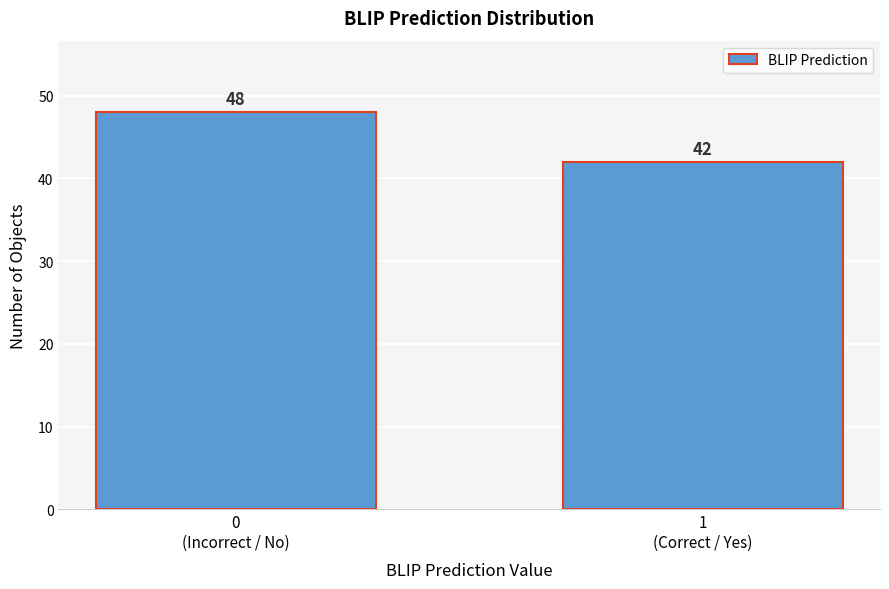

Reading left to right, transcribe all the data shown in this chart.

48	42